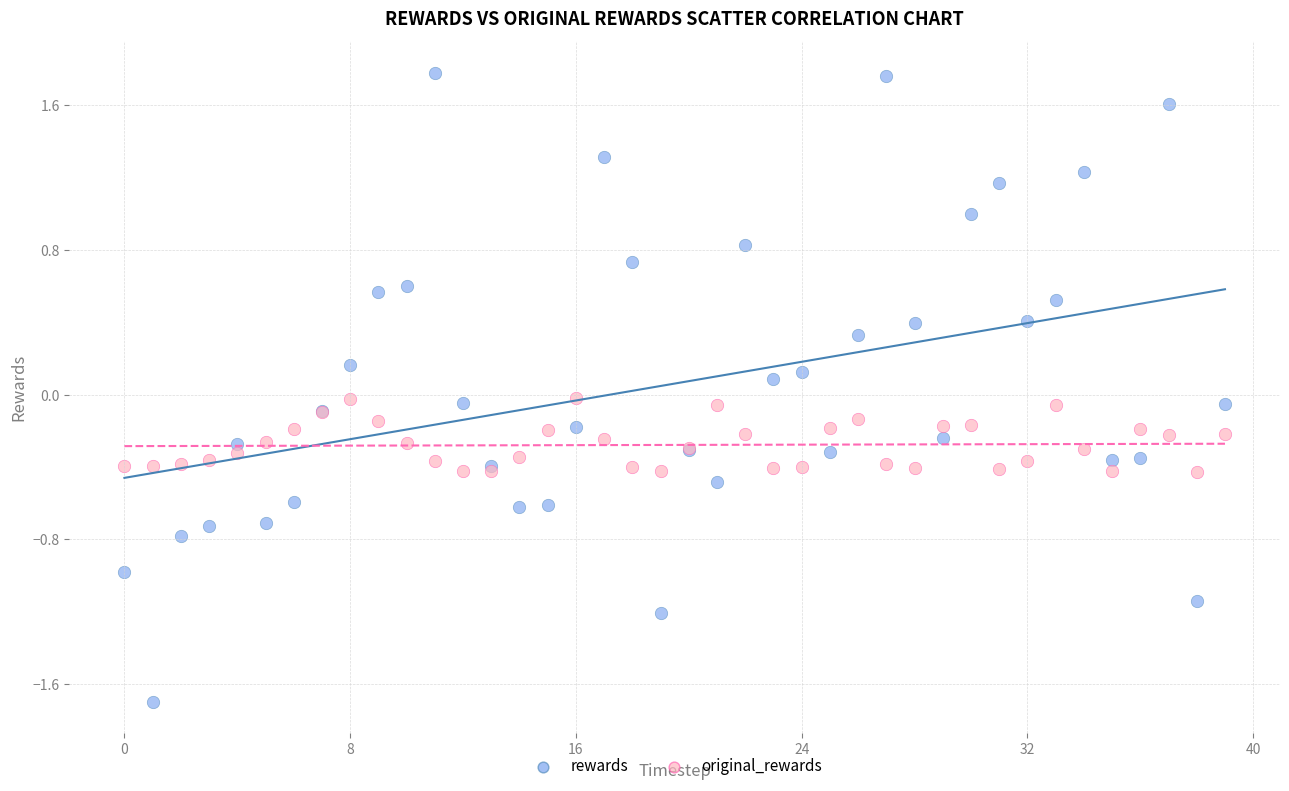

Which series has the largest Y range (max minus min)?

rewards